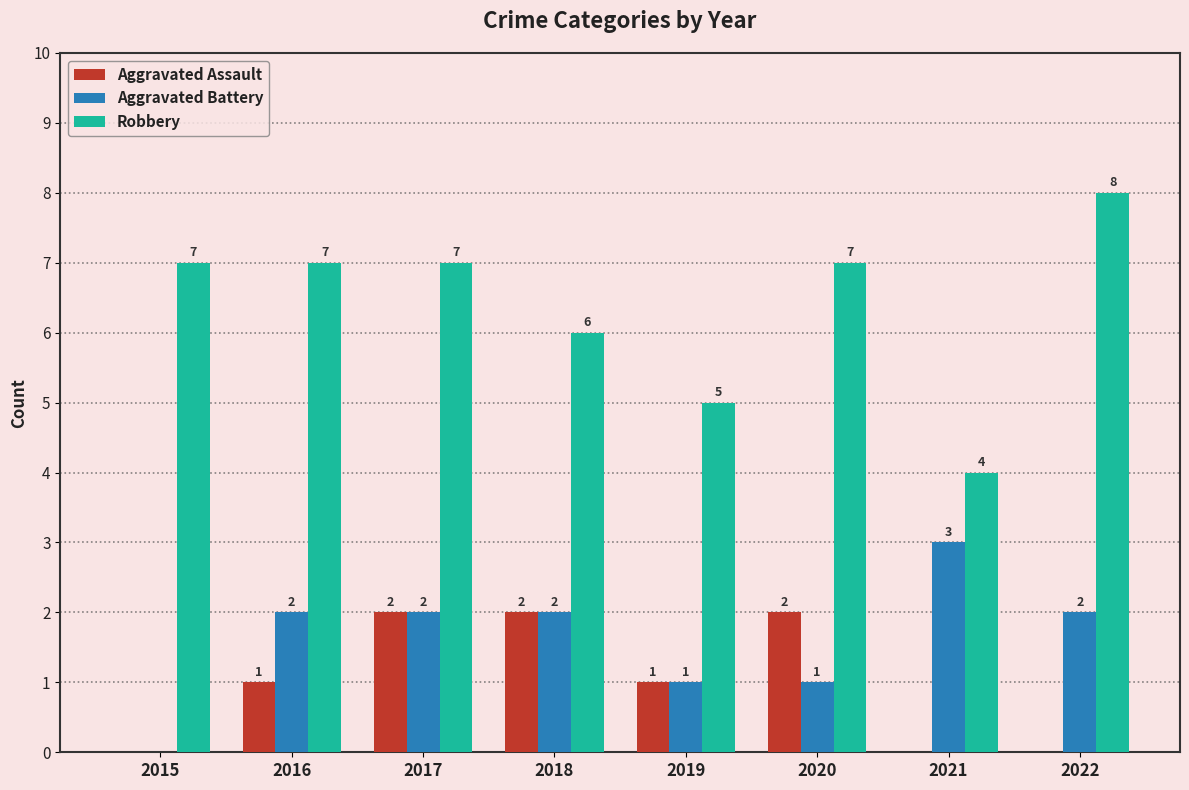

Count the Aggravated Battery values in the range 1 to 2.

6